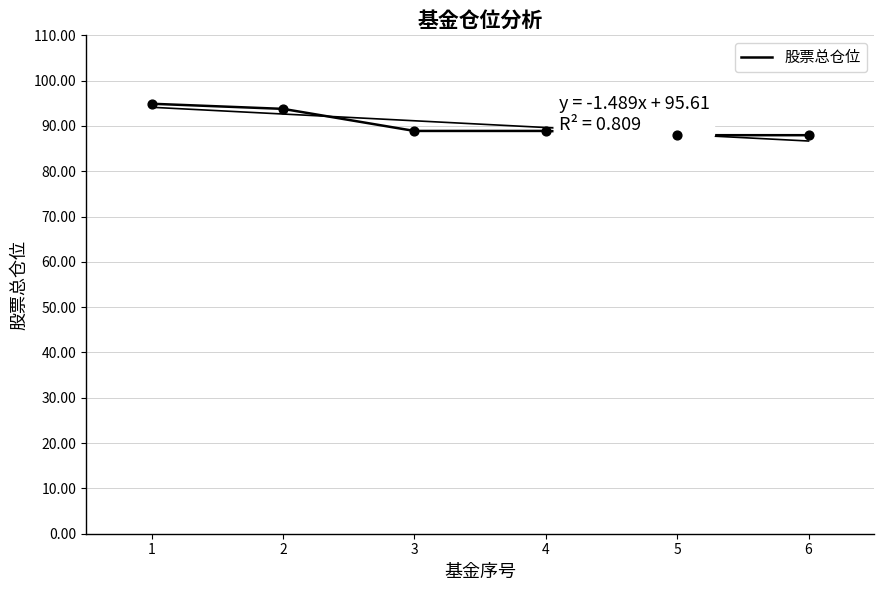

What is the ratio of the value at 6 to the value at 2?

0.9